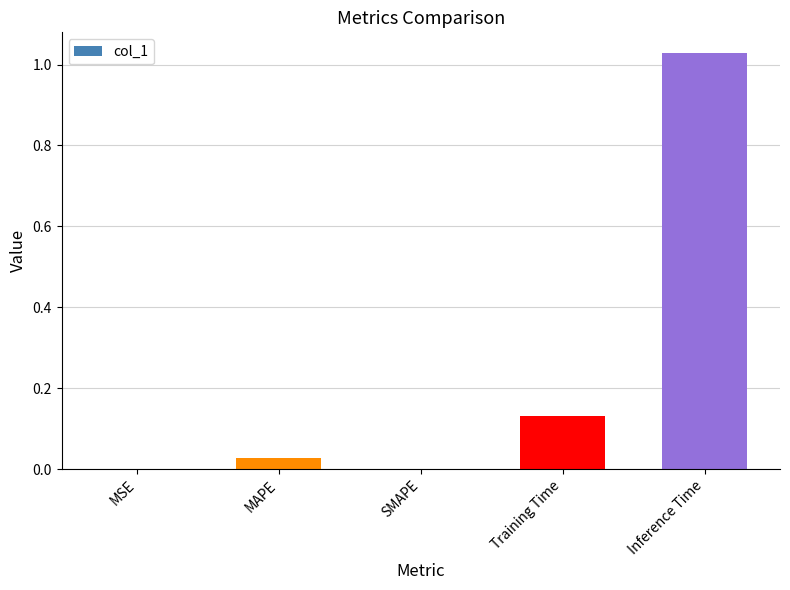

What is the sum of all values?

1.2